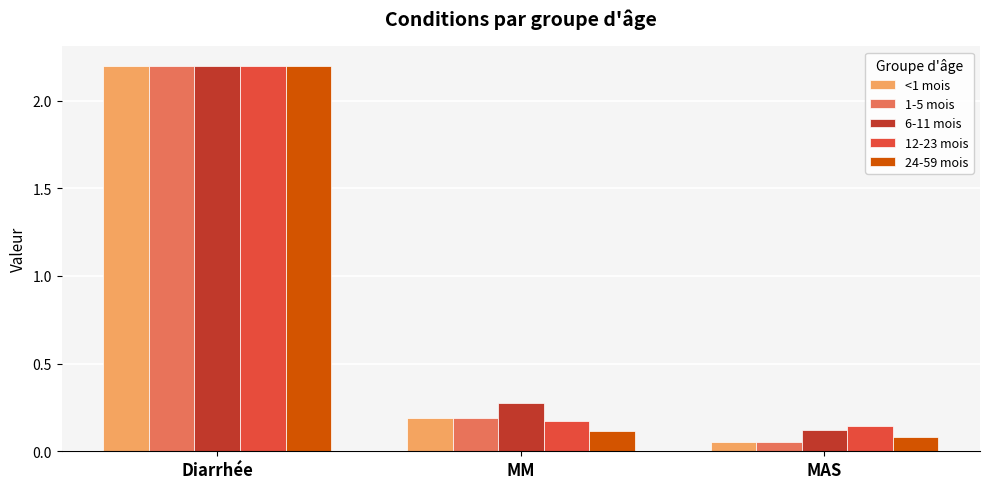

True or false: 12-23 mois has a value of 0.2 at MM.

True